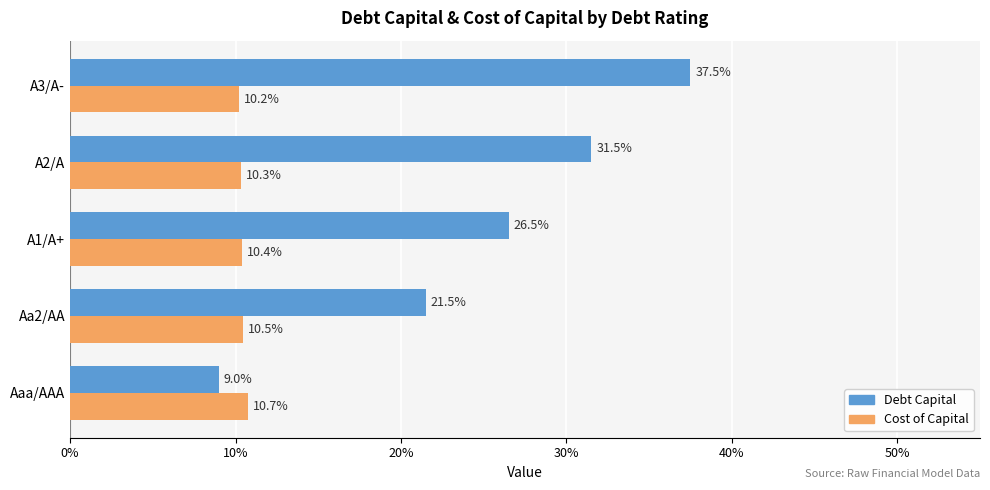

What are all the series names shown in the legend?

Debt Capital, Cost of Capital